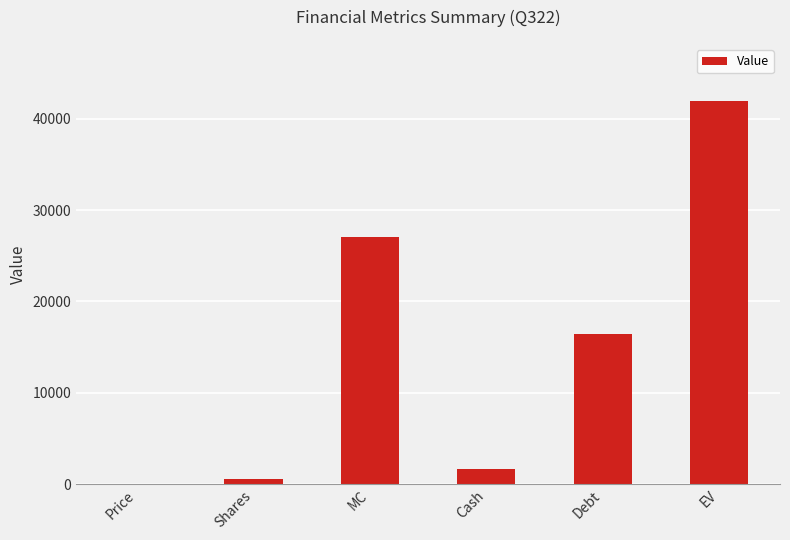

Which has a higher value, Cash or EV?

EV